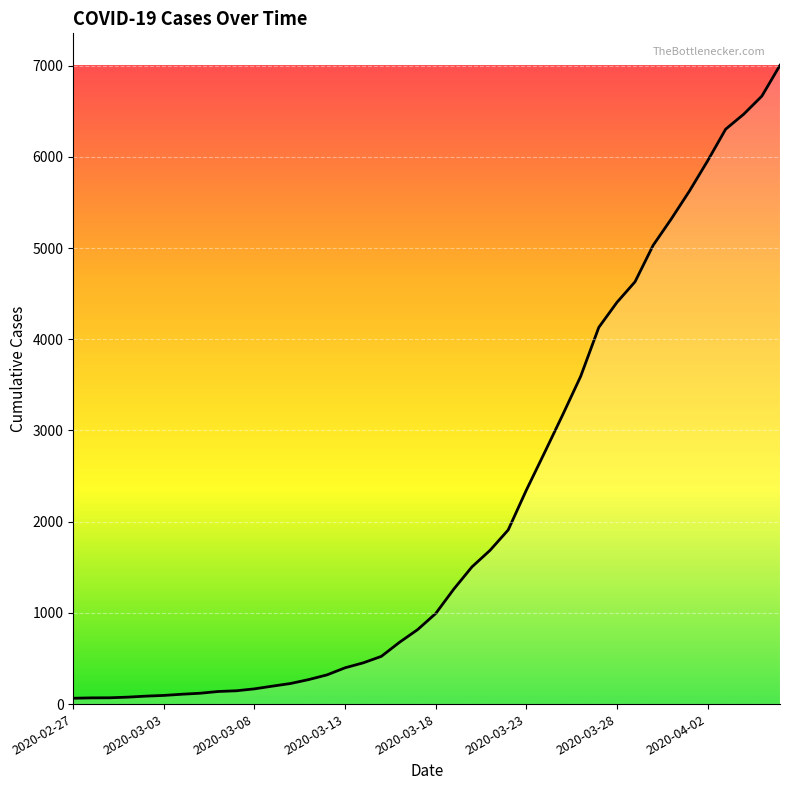

What is the greatest value displayed?

7004